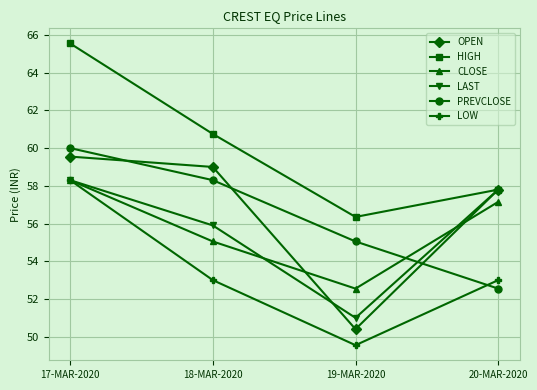

What position from the right is 20-MAR-2020?

1